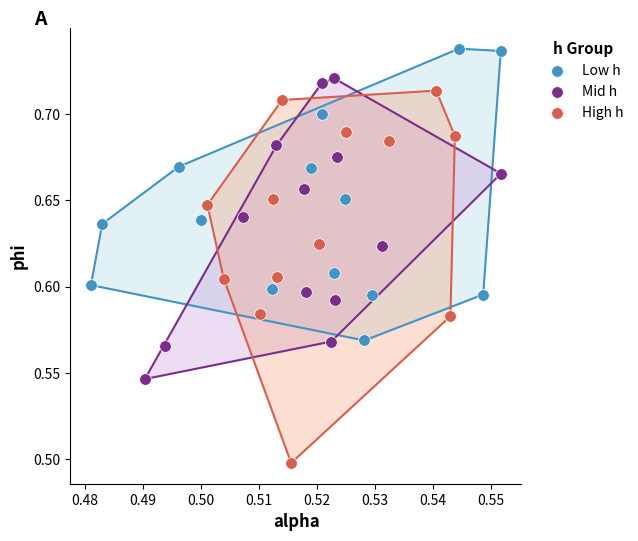

Which series has the largest Y range (max minus min)?

High h